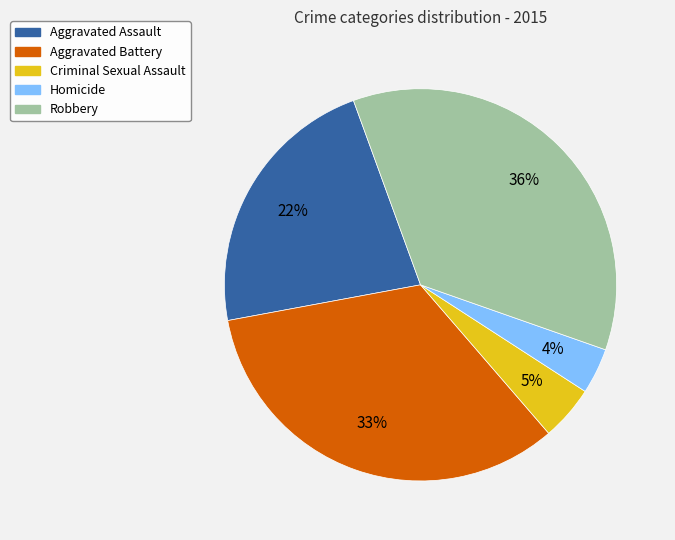

Combined, do Aggravated Battery and Homicide account for over 50%?

No